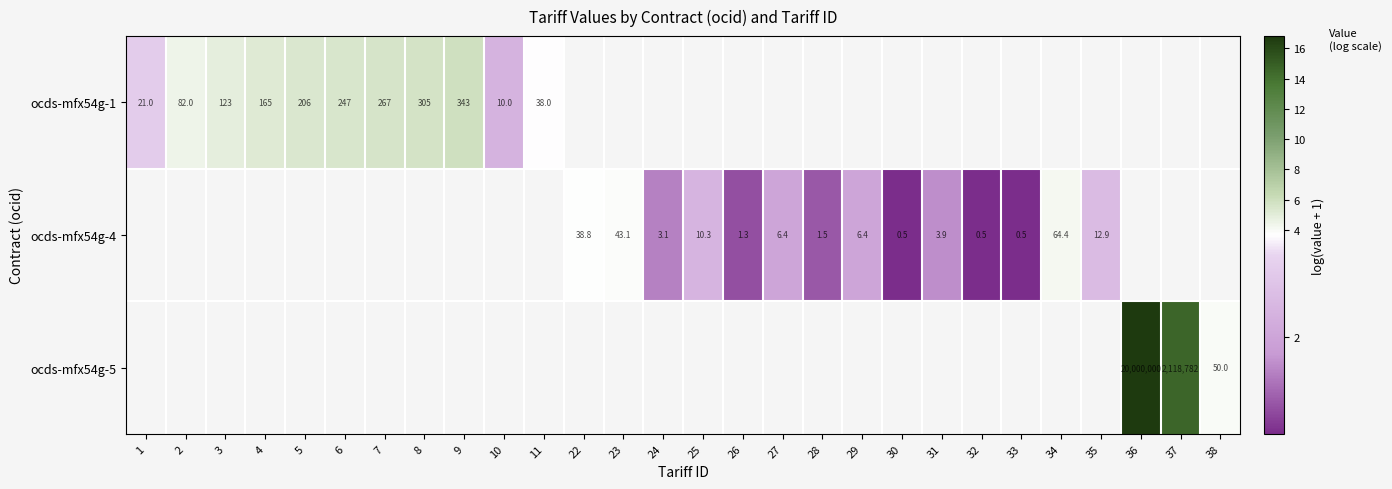

True or false: ocds-mfx54g-1 has a value of 5.6 at 7.

True